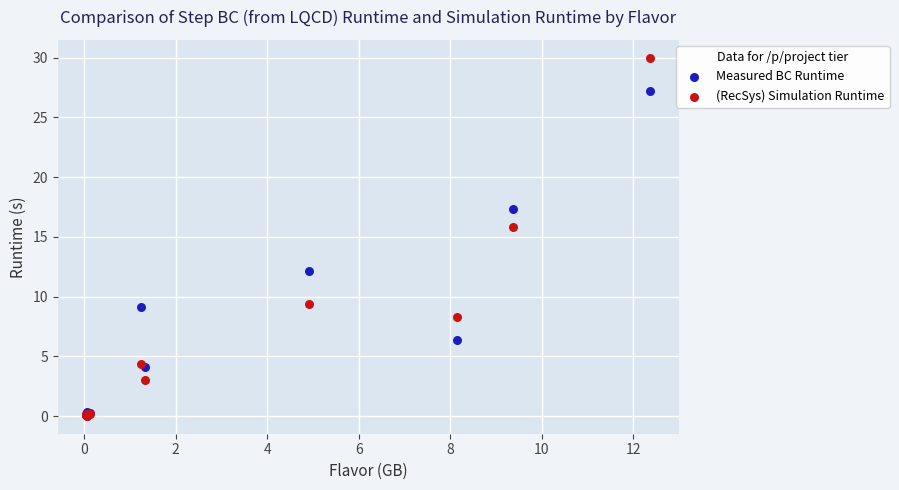

Which series contains the highest Y value?

(RecSys) Simulation Runtime